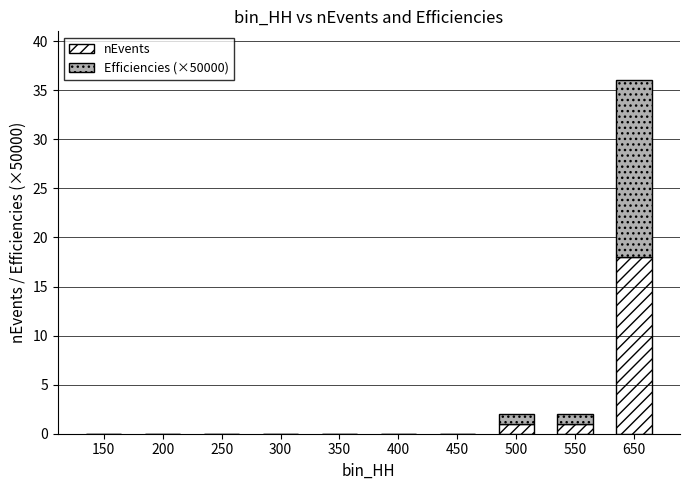

What is the sum of the nEvents values at 500 and 450?

1